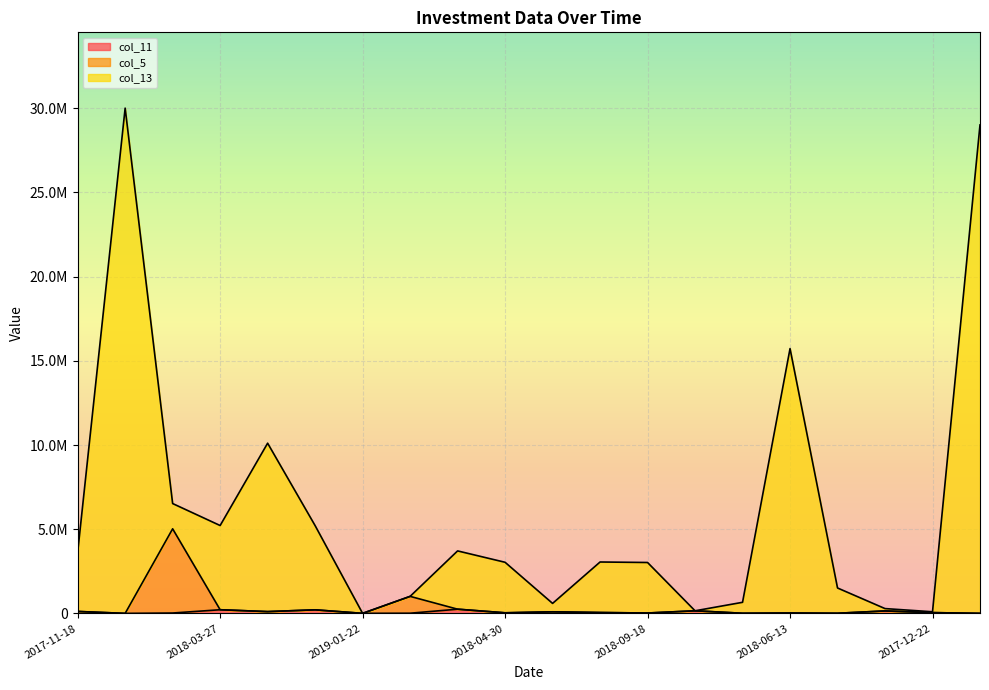

Where is col_13 nearest to the value 15003965?

2018-06-13